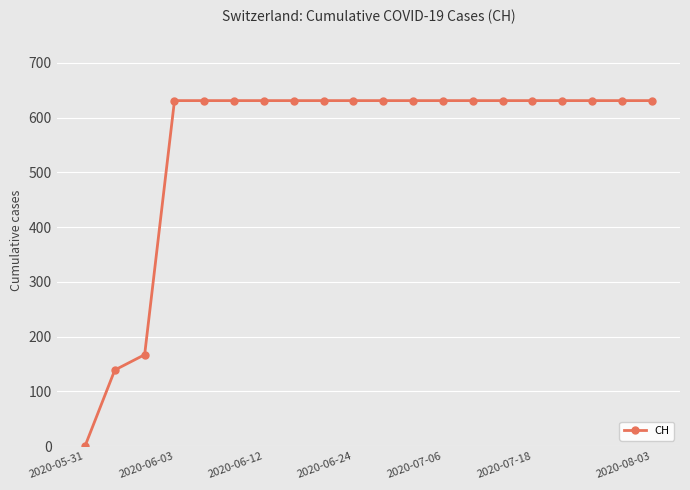

How many positive values are there?

19